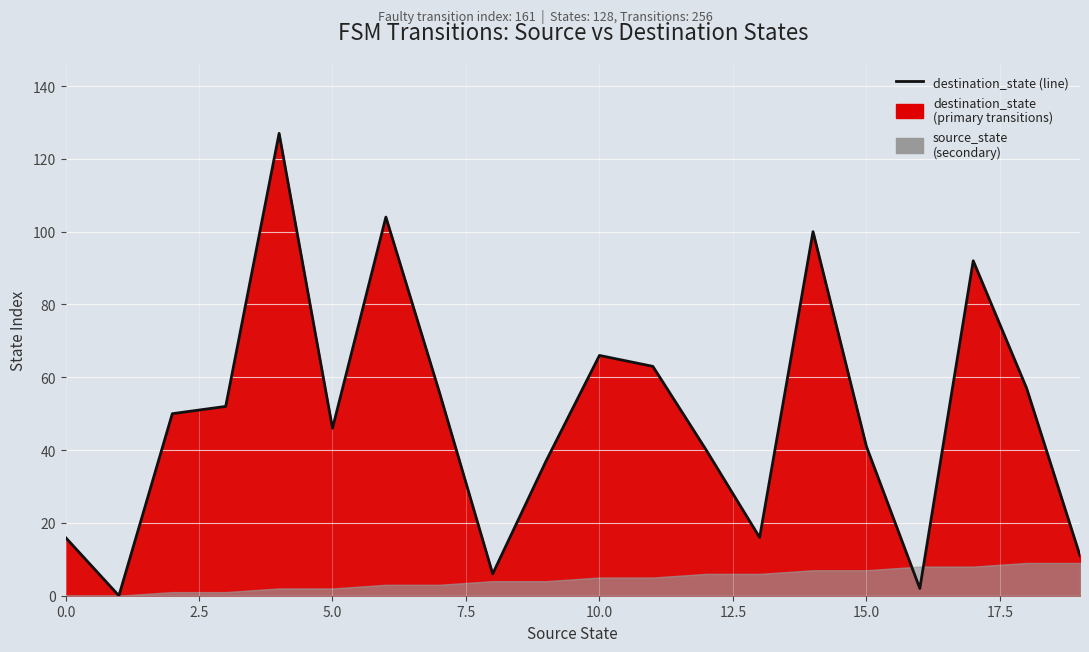

What is the label of the 6th point from the right?

14